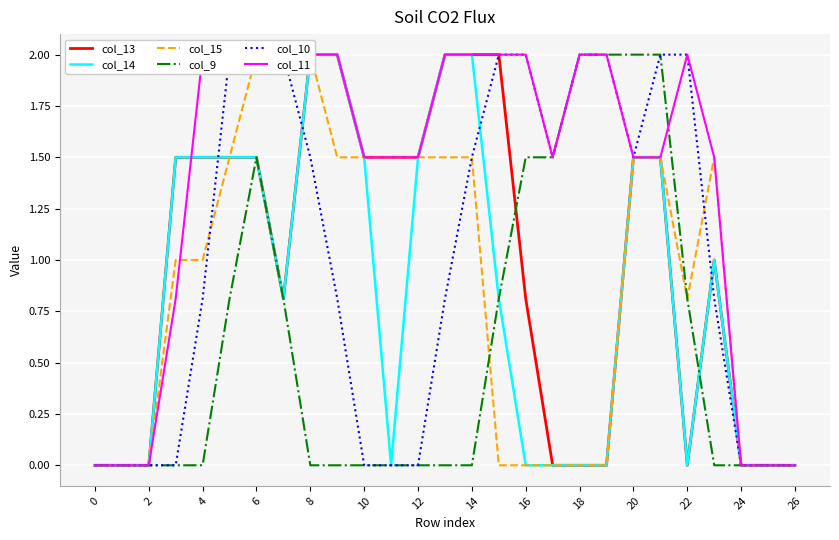

What is the difference between the maximum and second lowest values in the col_11 series?

2.0